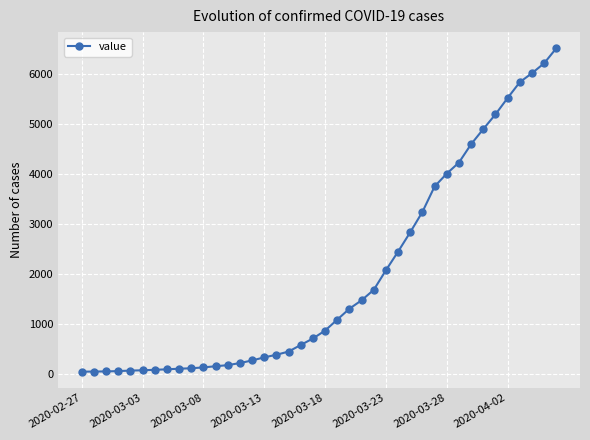

What is the sum of all values?

77874